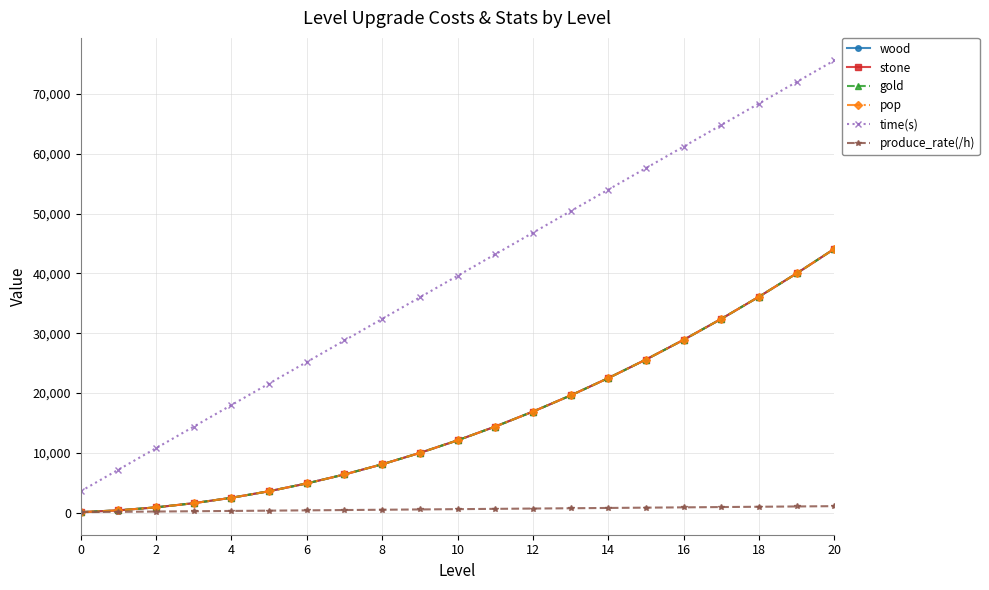

What is the label of the 7th point from the right?

14